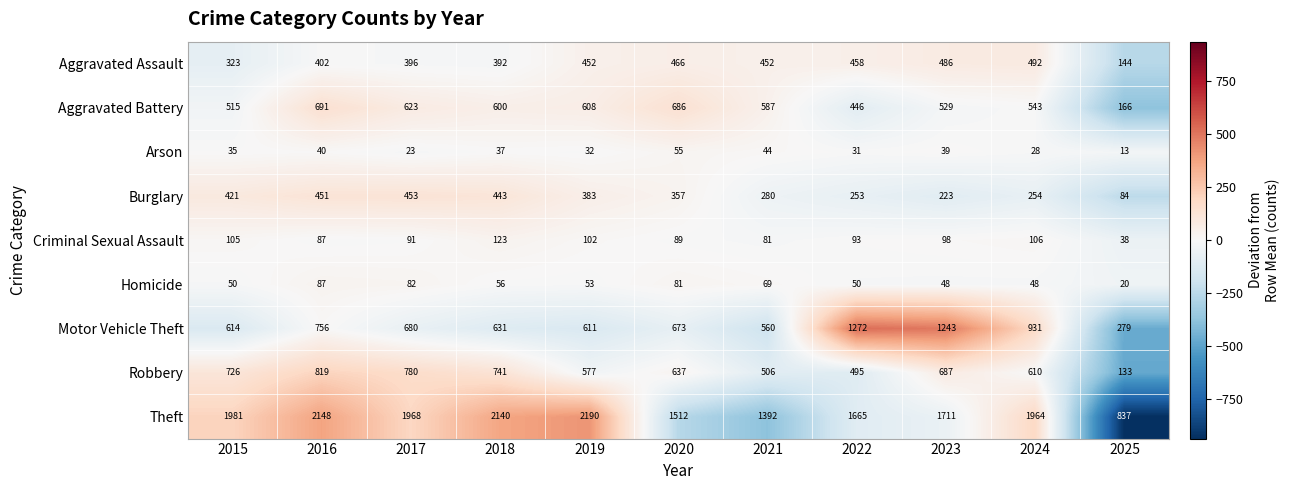

At which category is the sum across all series the highest?

2016